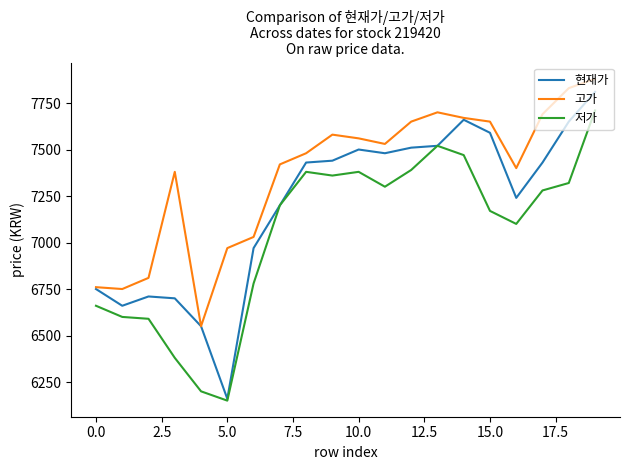

True or false: 저가 and 고가 intersect in this chart.

False